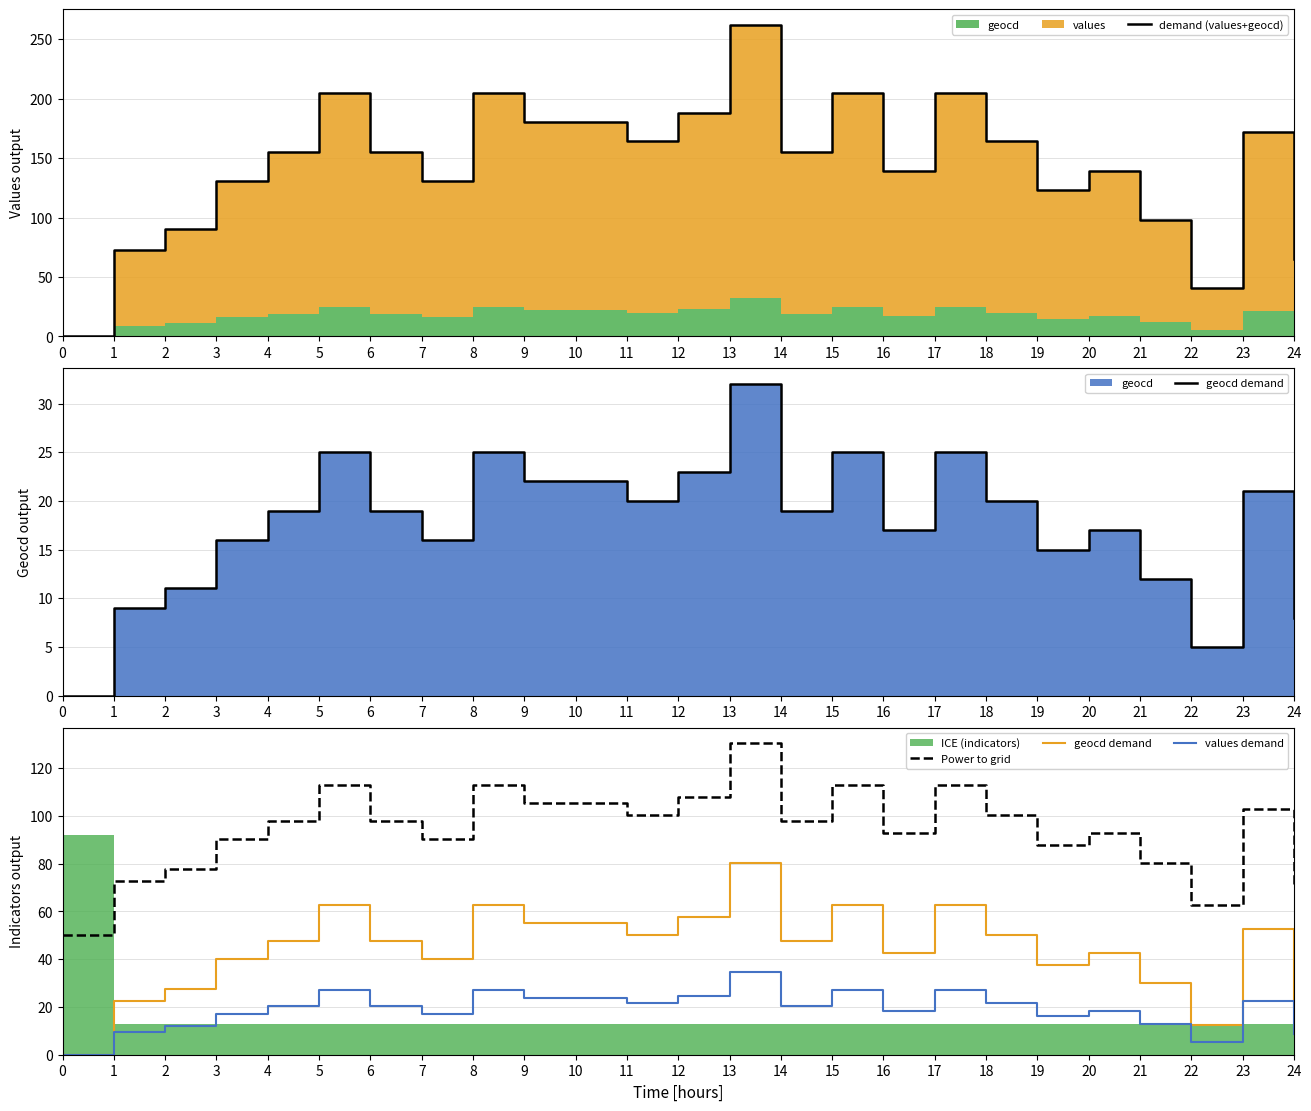

Reading left to right, what are all the values shown in this chart?

demand (values+geocd): 0.0	73.0	90.0	131.0	155.0	205.0	155.0	131.0	205.0	180.0	180.0	164.0	188.0	262.0	155.0	205.0	139.0	205.0	164.0	123.0	139.0	98.0	41.0	172.0	65.0
geocd demand: 0.0	22.6	27.7	40.2	47.8	62.9	47.8	40.2	62.9	55.3	55.3	50.3	57.9	80.5	47.8	62.9	42.8	62.9	50.3	37.7	42.8	30.2	12.6	52.8	20.1
Power to grid: 50.0	72.6	77.7	90.2	97.8	112.9	97.8	90.2	112.9	105.3	105.3	100.3	107.9	130.5	97.8	112.9	92.8	112.9	100.3	87.7	92.8	80.2	62.6	102.8	70.1
values demand: 0.0	9.6	11.8	17.2	20.4	27.0	20.4	17.2	27.0	23.7	23.7	21.6	24.8	34.5	20.4	27.0	18.3	27.0	21.6	16.2	18.3	12.9	5.4	22.6	8.5